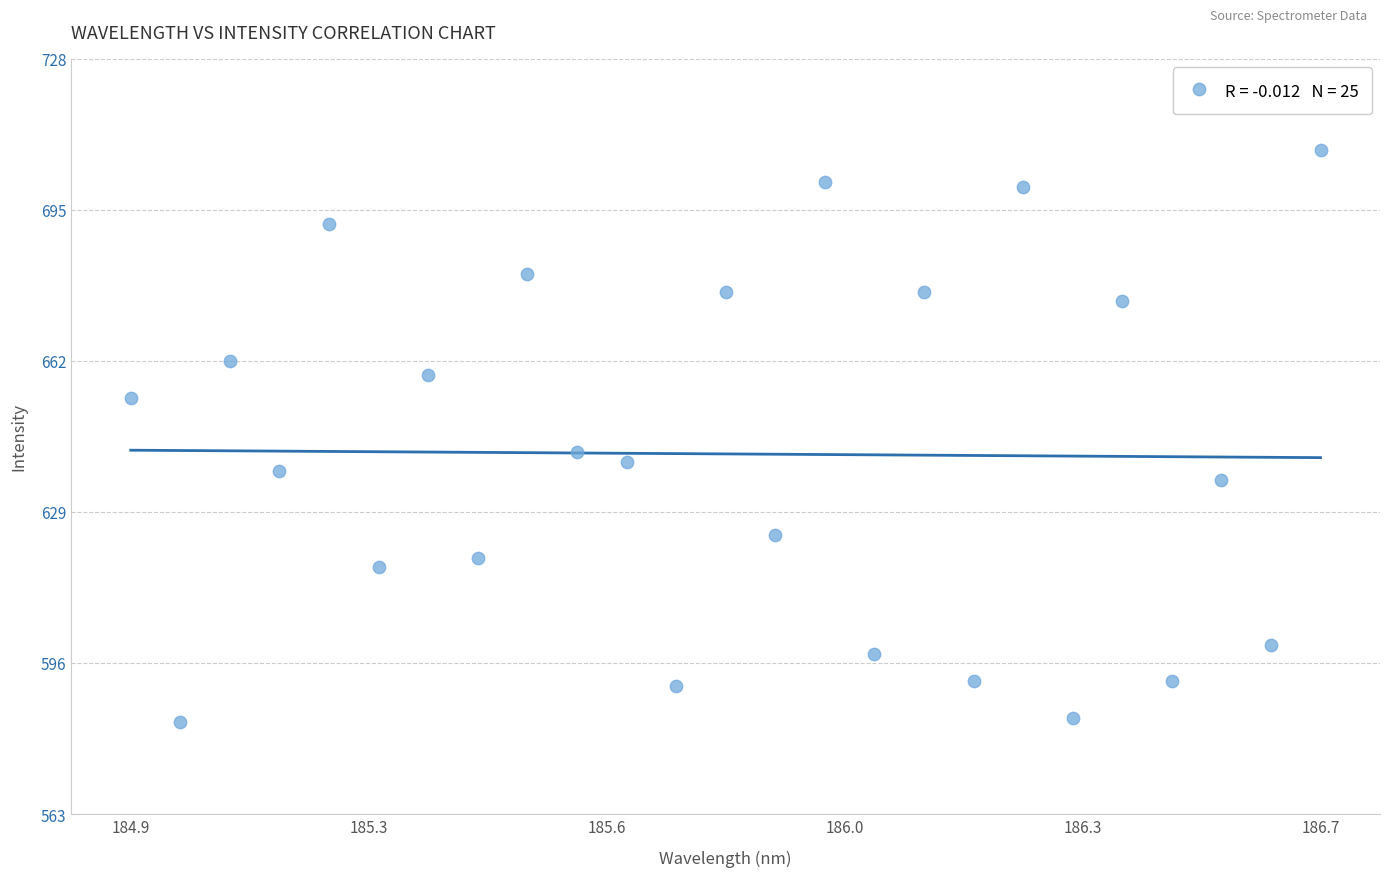

What is the range of Y values (max minus min)?

125